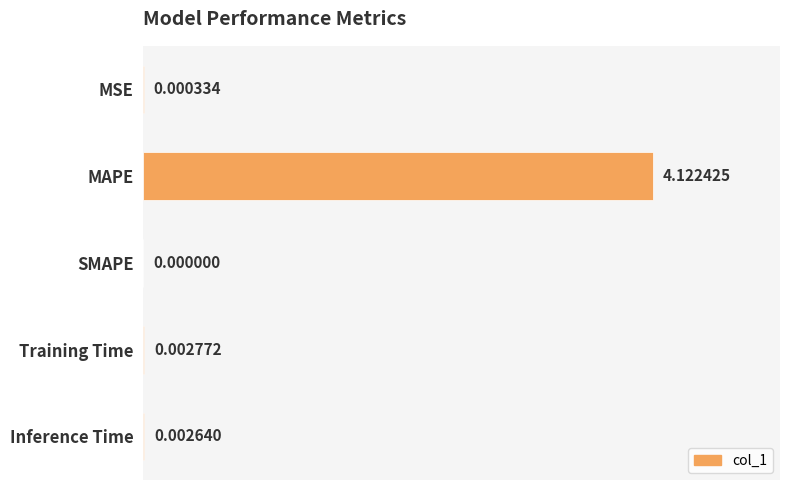

What is the change in value from MAPE to Inference Time?

-4.1